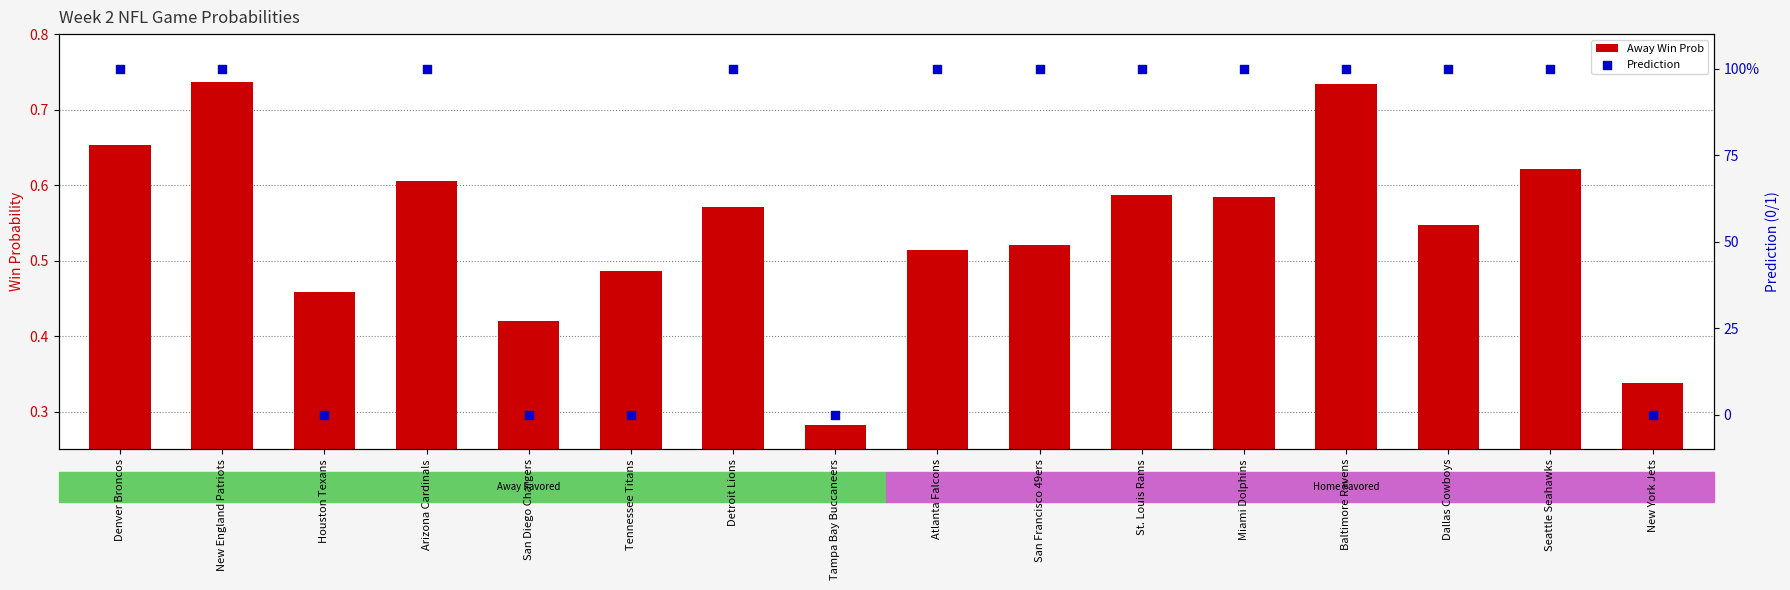

At how many categories does at least one series exceed 0?

16